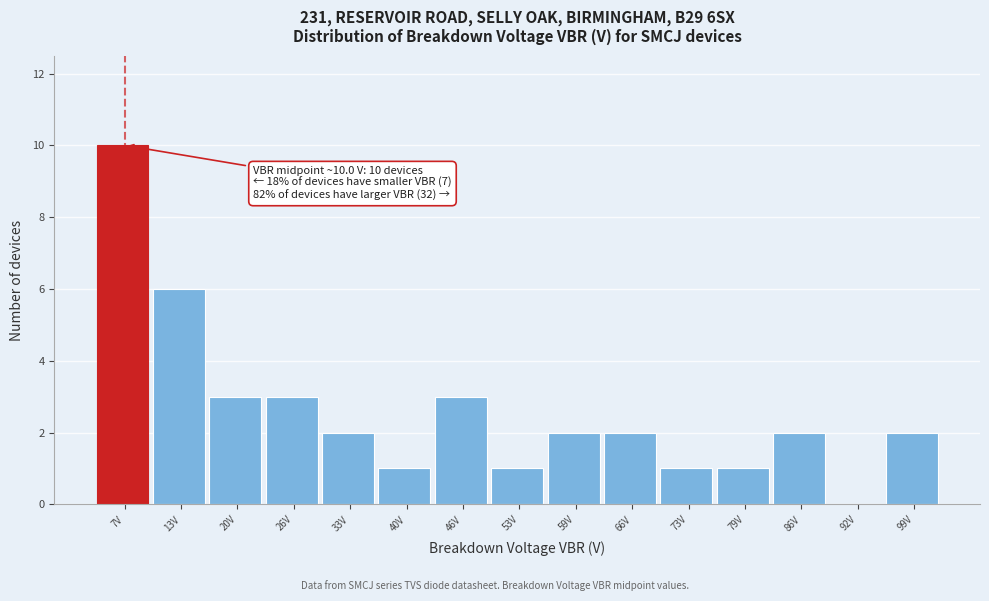

Reading left to right, list all the values displayed in this chart.

7V=10	13V=6	20V=3	26V=3	33V=2	40V=1	46V=3	53V=1	59V=2	66V=2	73V=1	79V=1	86V=2	92V=0	99V=2